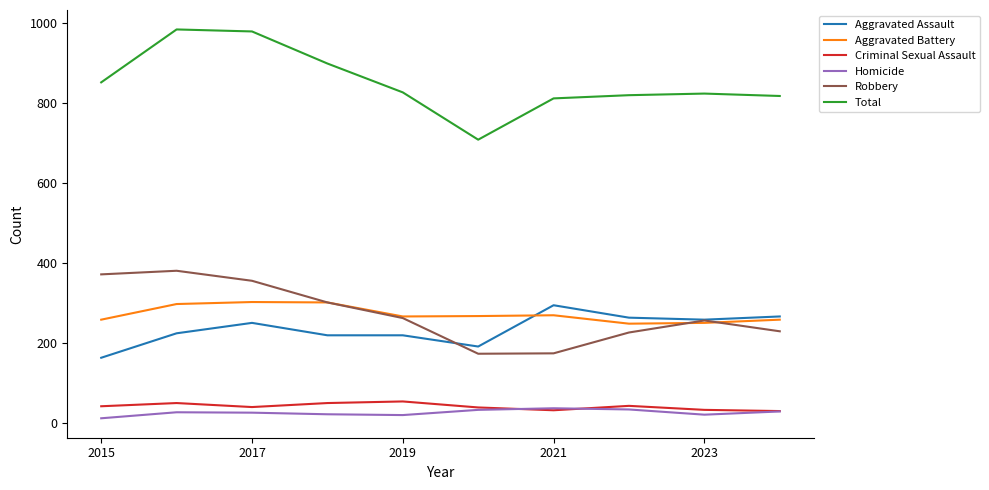

True or false: Criminal Sexual Assault and Aggravated Assault intersect in this chart.

False